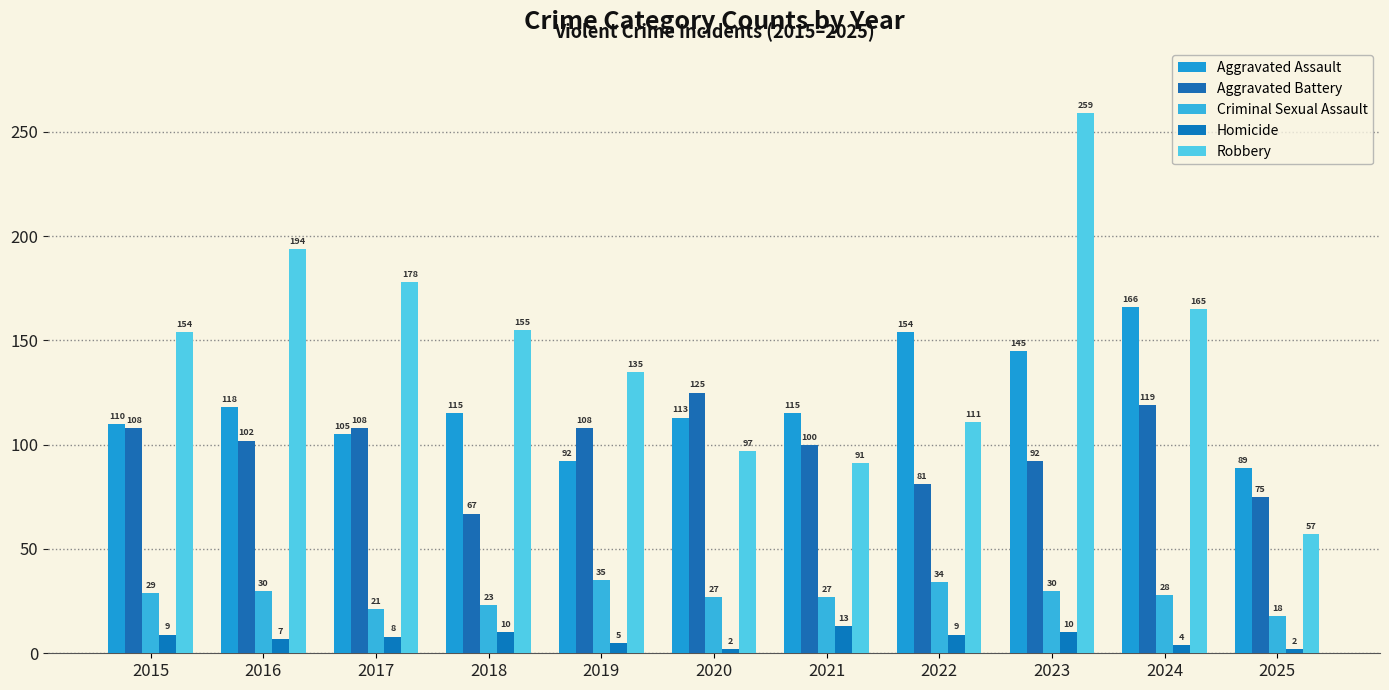

What is the spread (max minus min) of values at 2020?

123